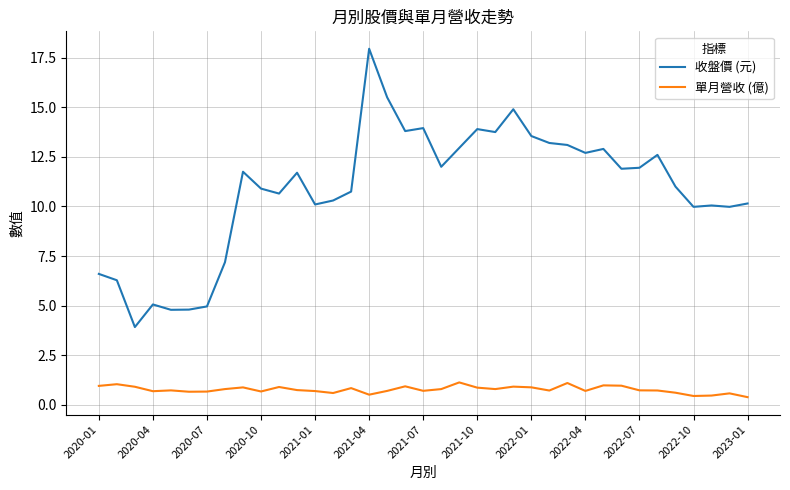

True or false: 單月營收 (億) and 收盤價 (元) cross at least once.

False